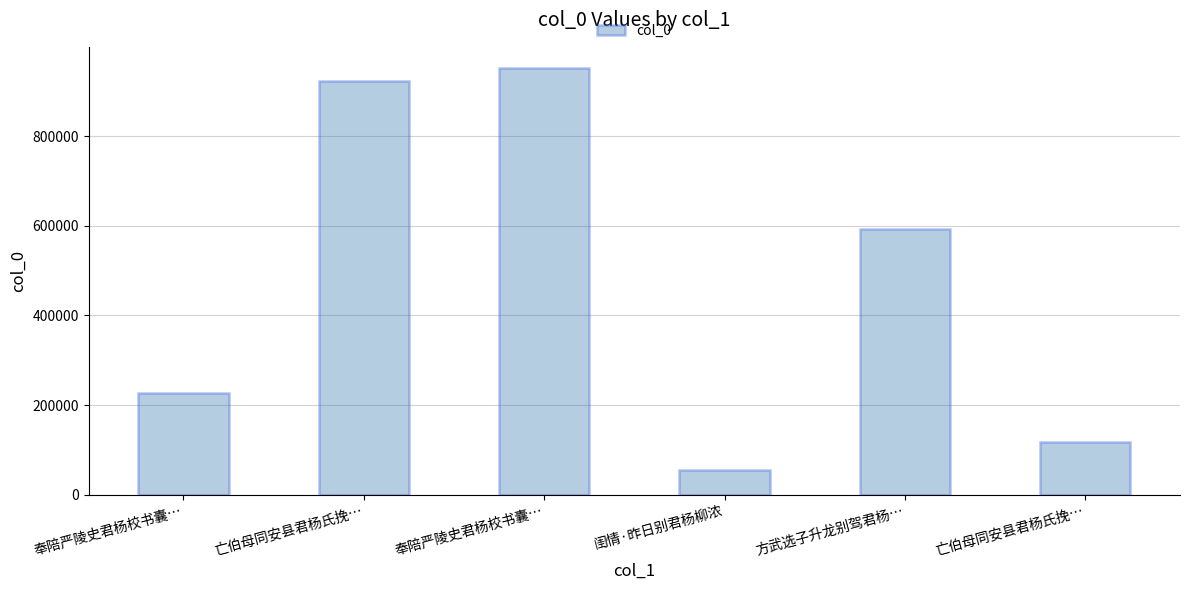

What is the change in value from 奉陪严陵史君杨校书囊… to 奉陪严陵史君杨校书囊…?

+724246